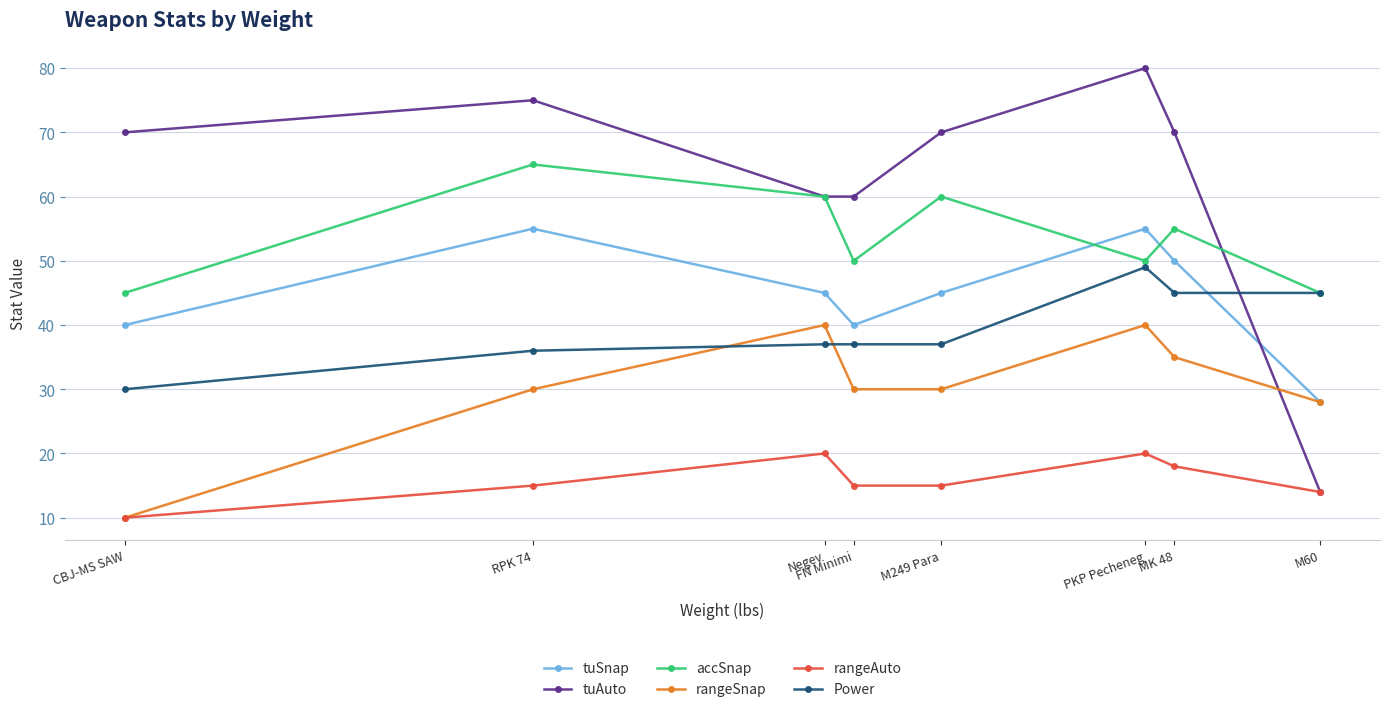

Reading left to right, extract all data points from this chart.

tuSnap: 40	55	45	40	45	55	50	28
tuAuto: 70	75	60	60	70	80	70	14
accSnap: 45	65	60	50	60	50	55	45
rangeSnap: 10	30	40	30	30	40	35	28
rangeAuto: 10	15	20	15	15	20	18	14
Power: 30	36	37	37	37	49	45	45